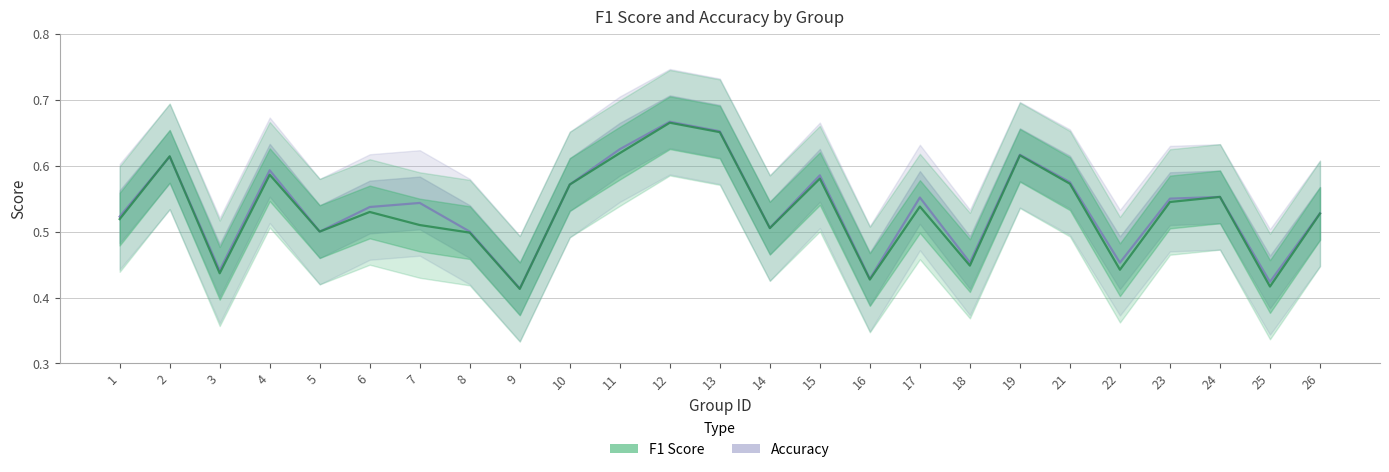

Is it true that f1 equals 0.5 at 7?

True